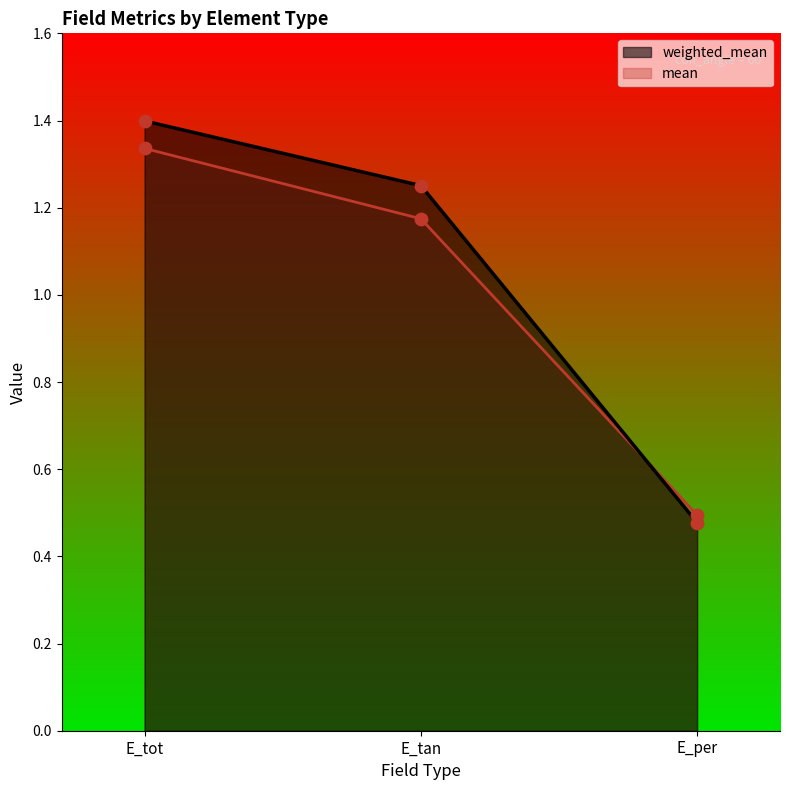

Which series has the largest total across all categories?

weighted_mean